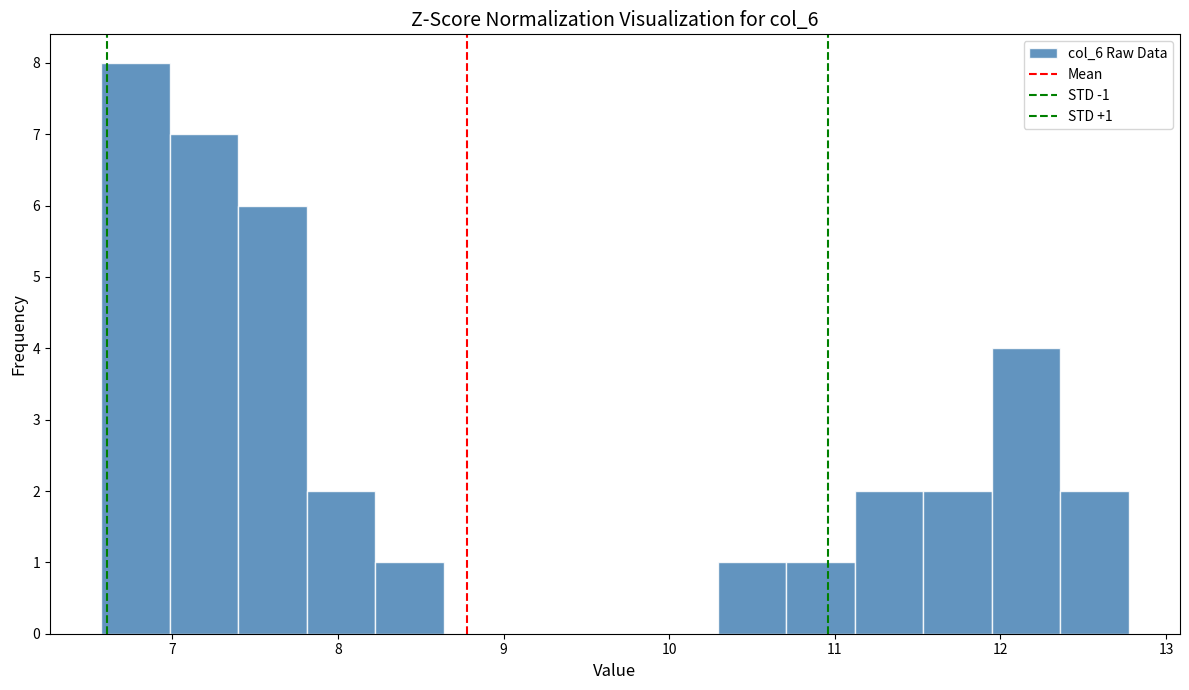

Which range on the x-axis has the tallest bar?

6.6 to 7.0